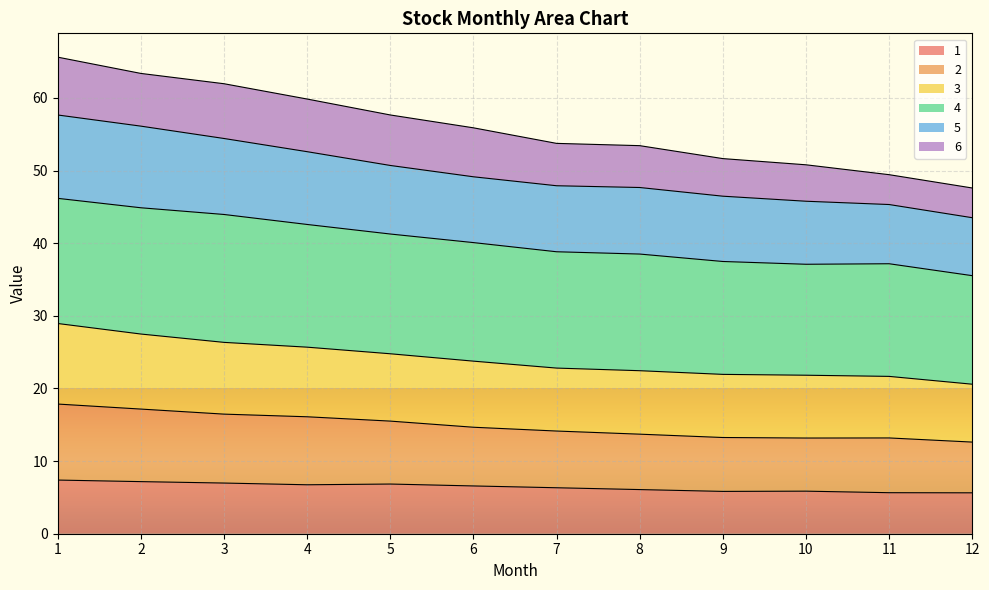

What is the value of the 1 point at the 8th from the left?

6.1